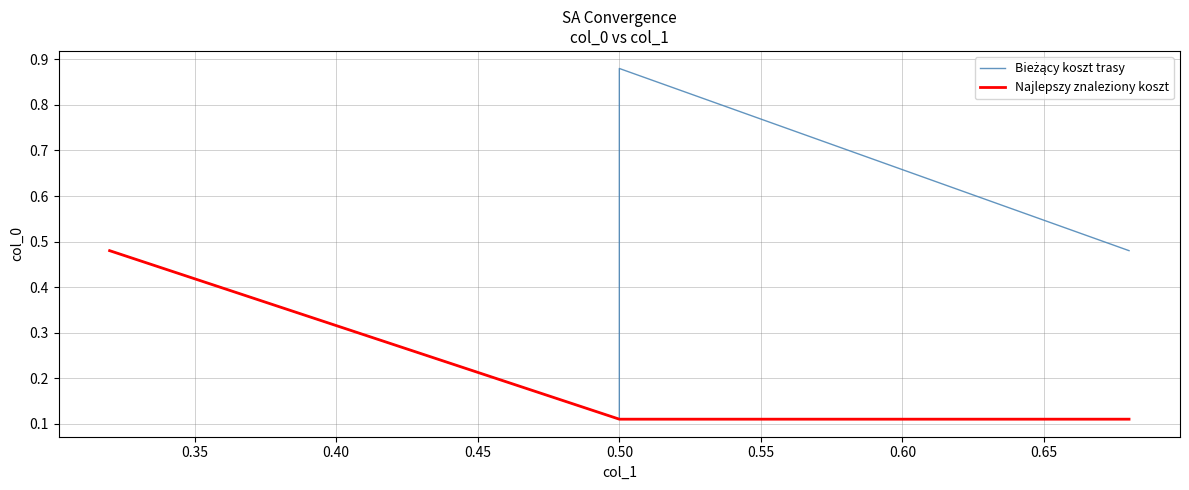

At how many categories does at least one series exceed 0?

4